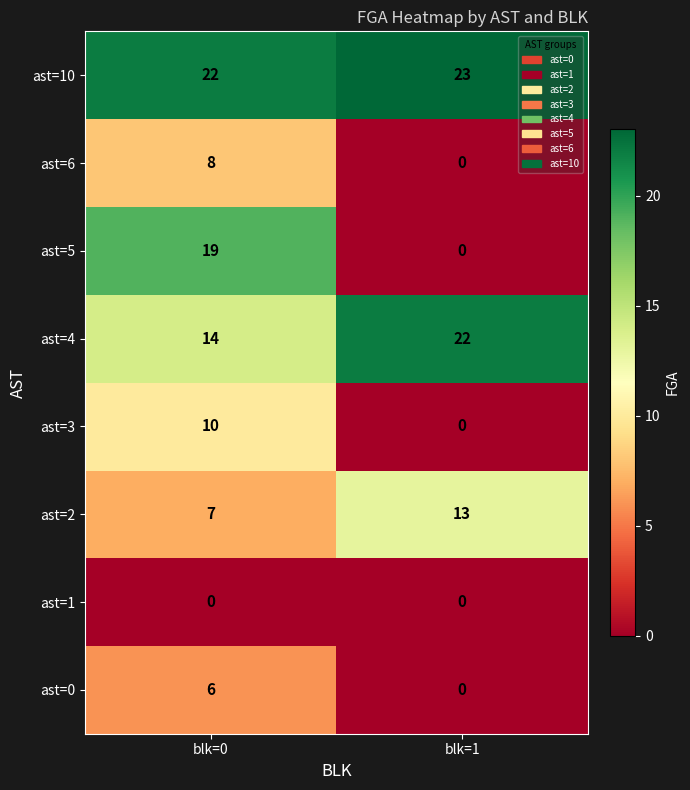

The ast=6 series shows 5 at blk=1. True or false?

False